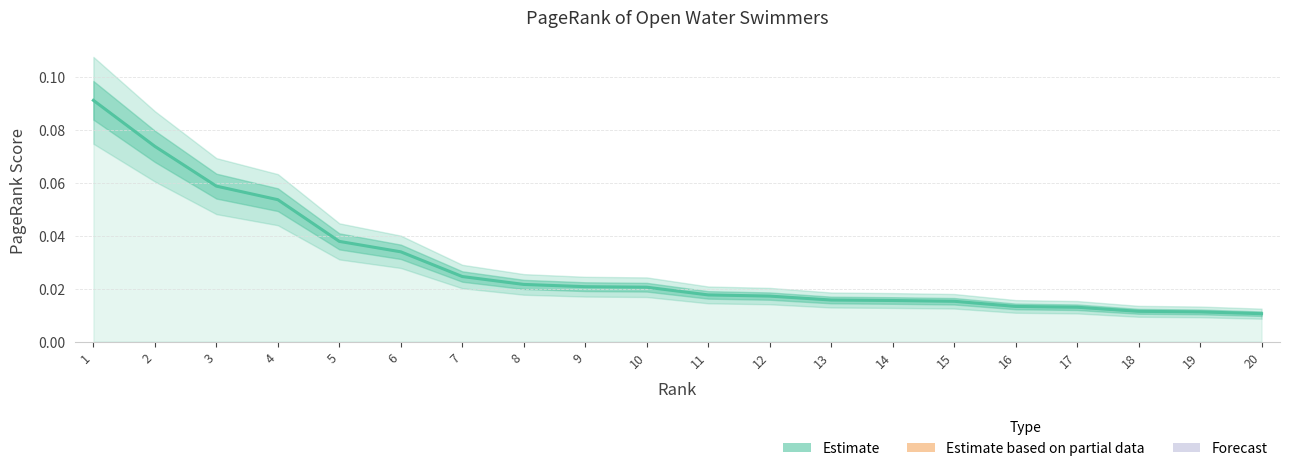

Which has a higher value, 9 or 7?

7